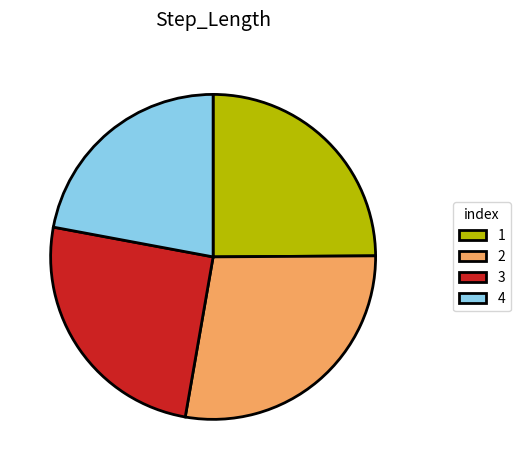

The 2 slice represents 28% of the pie. True or false?

True